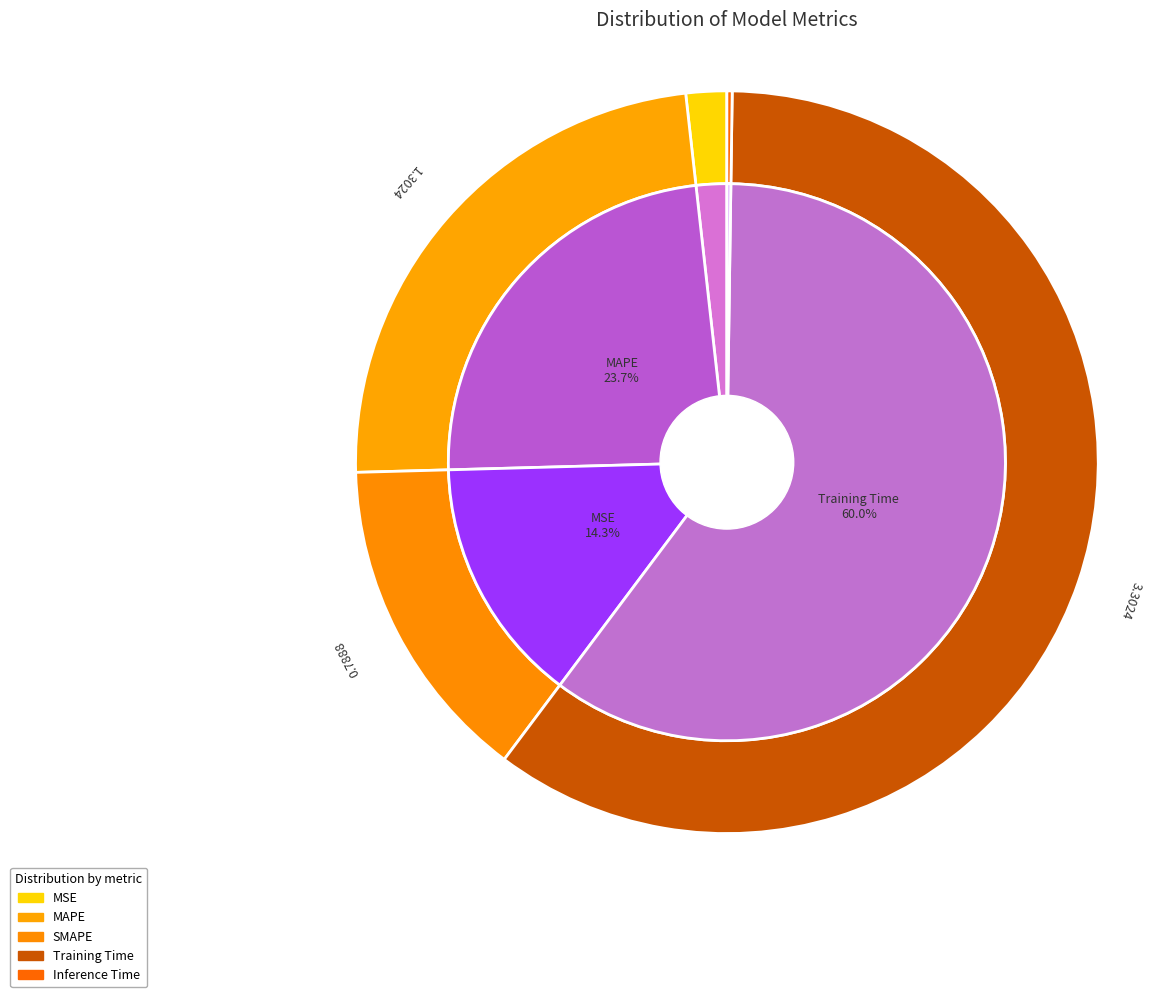

Is there any slice that represents more than half of the pie?

Yes